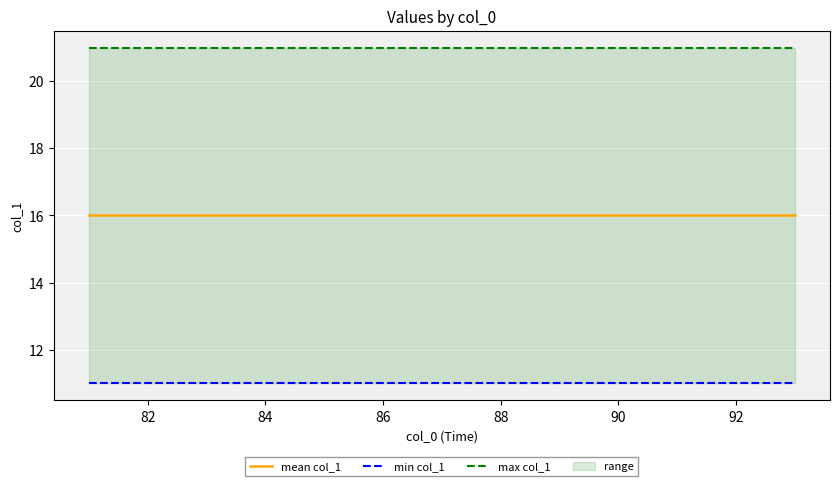

Which series has the largest range (max minus min)?

mean col_1